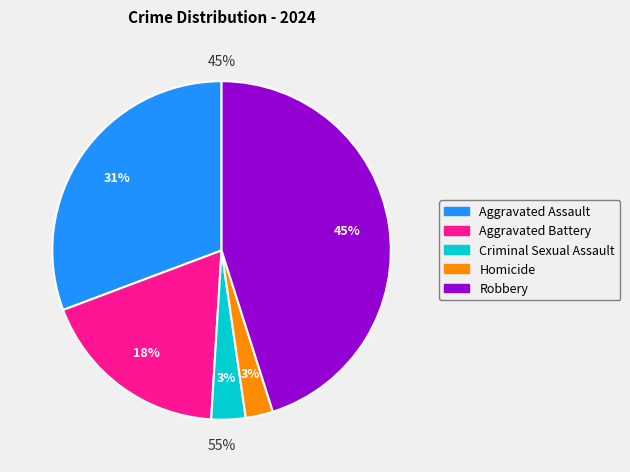

What is the ratio of the value at Homicide to the value at Criminal Sexual Assault?

0.8